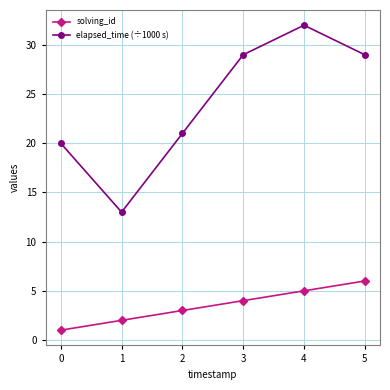

What is the approximate value of solving_id at 0?

1